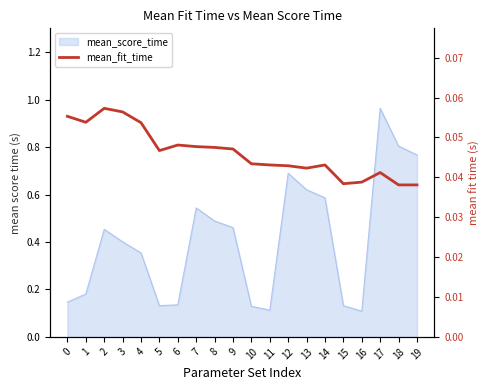

How many categories are shown in the chart?

20